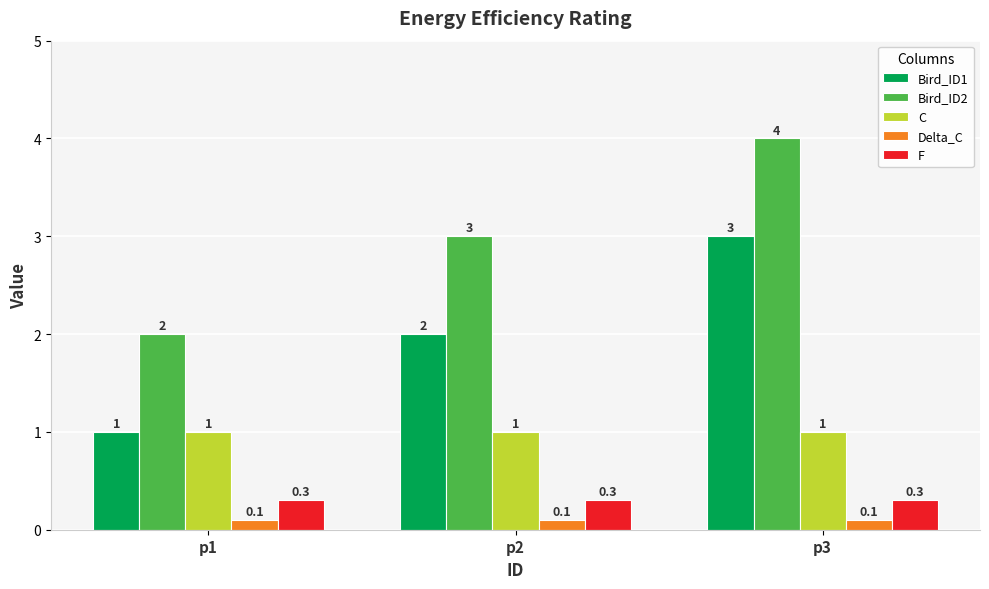

The value of C at p1 is 1.0. True or false?

True